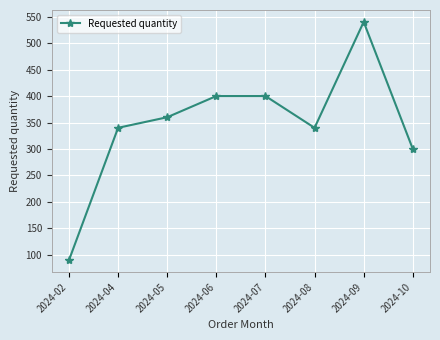

How many values are below 360?

4